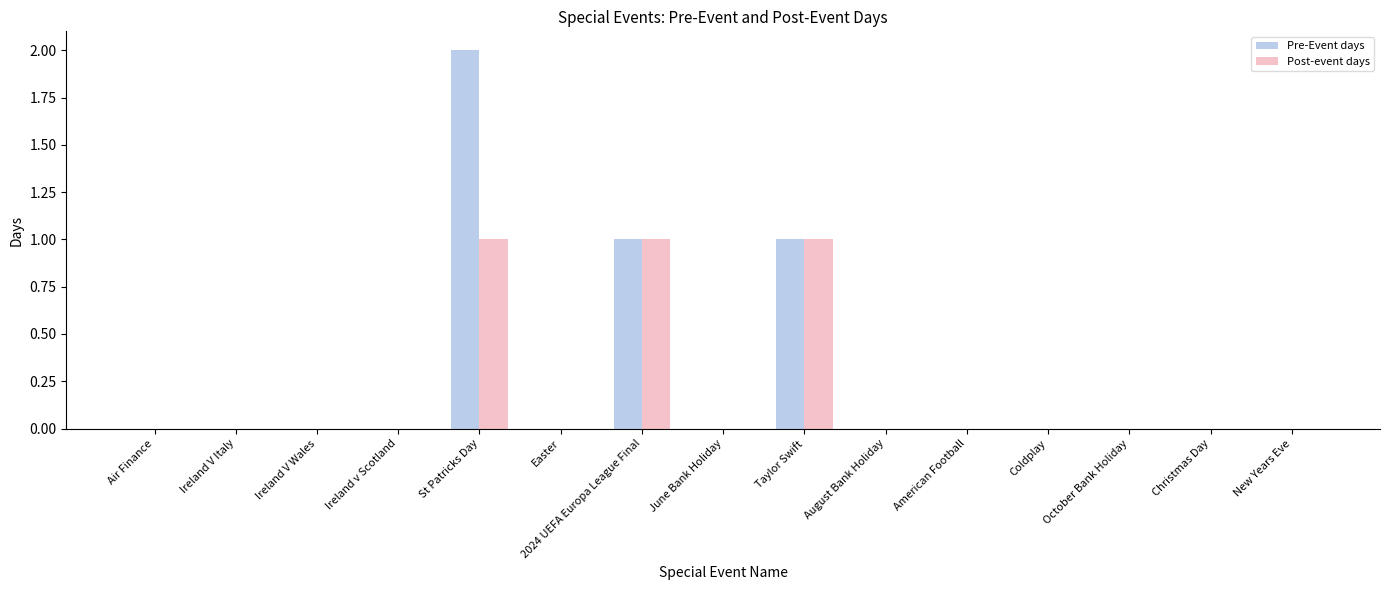

Which category has the highest value in the Pre-Event days series?

St Patricks Day